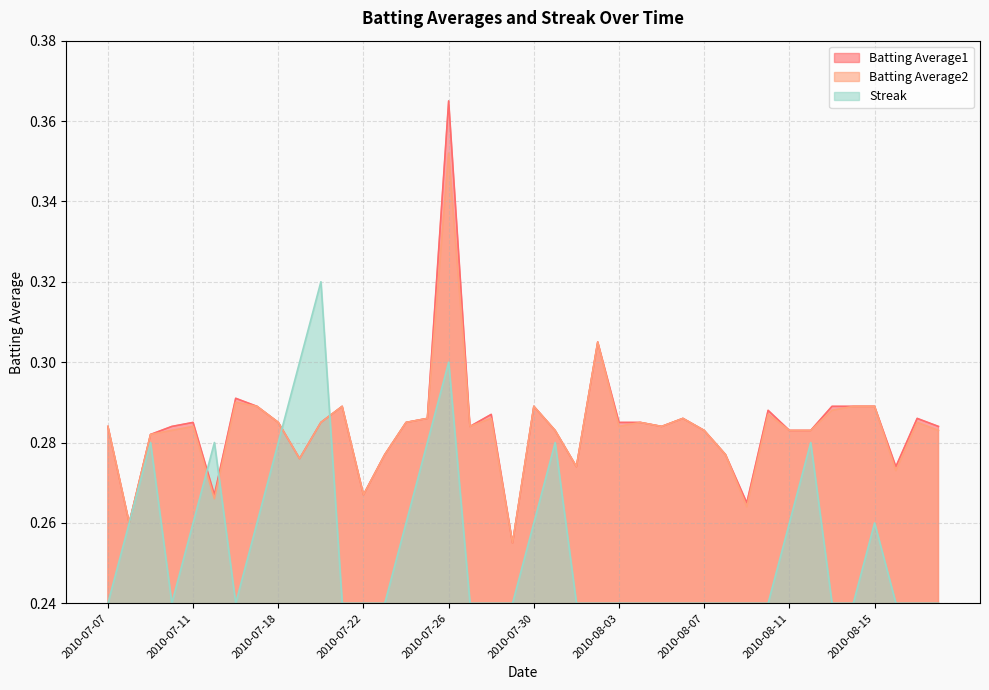

Which series has the largest range (max minus min)?

Batting Average1